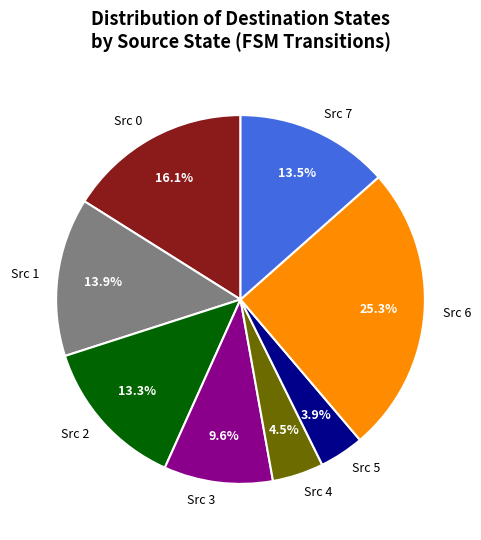

How many slices are in this pie chart?

8